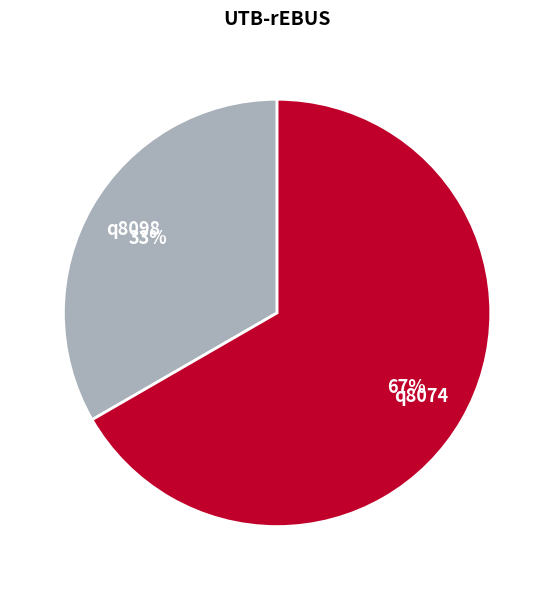

Which category accounts for the majority?

q8074